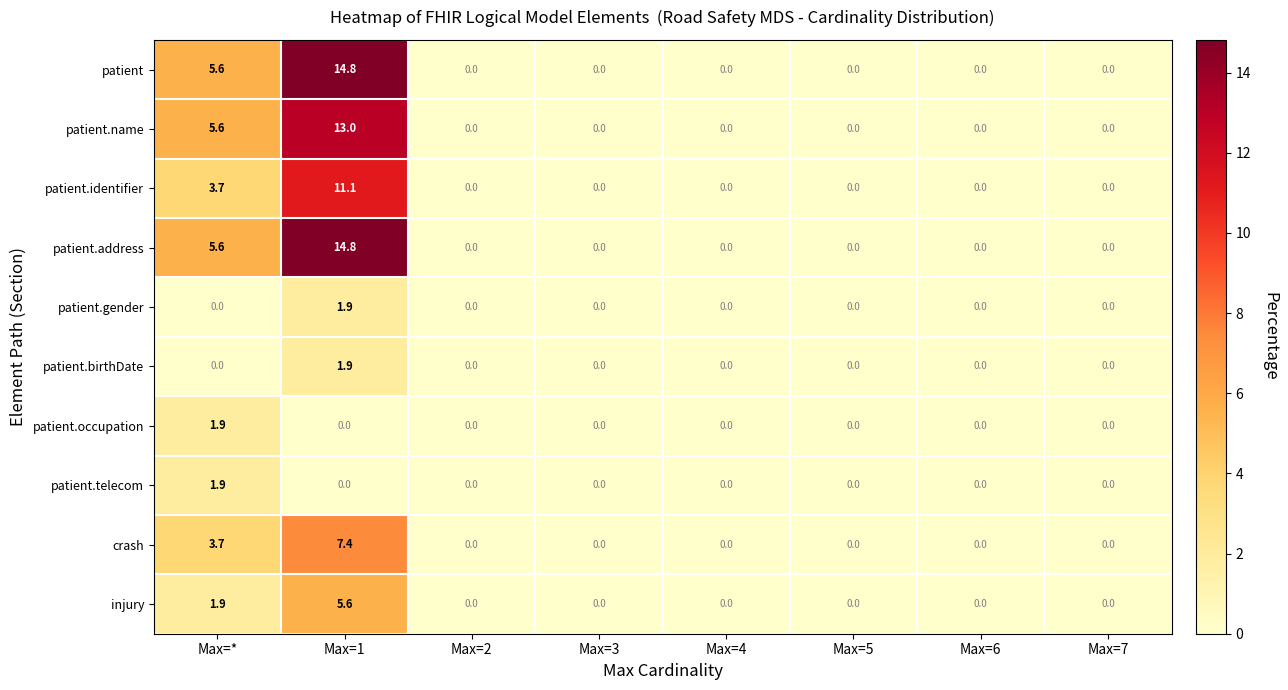

What is the difference between the second highest and minimum values in the crash series?

3.7